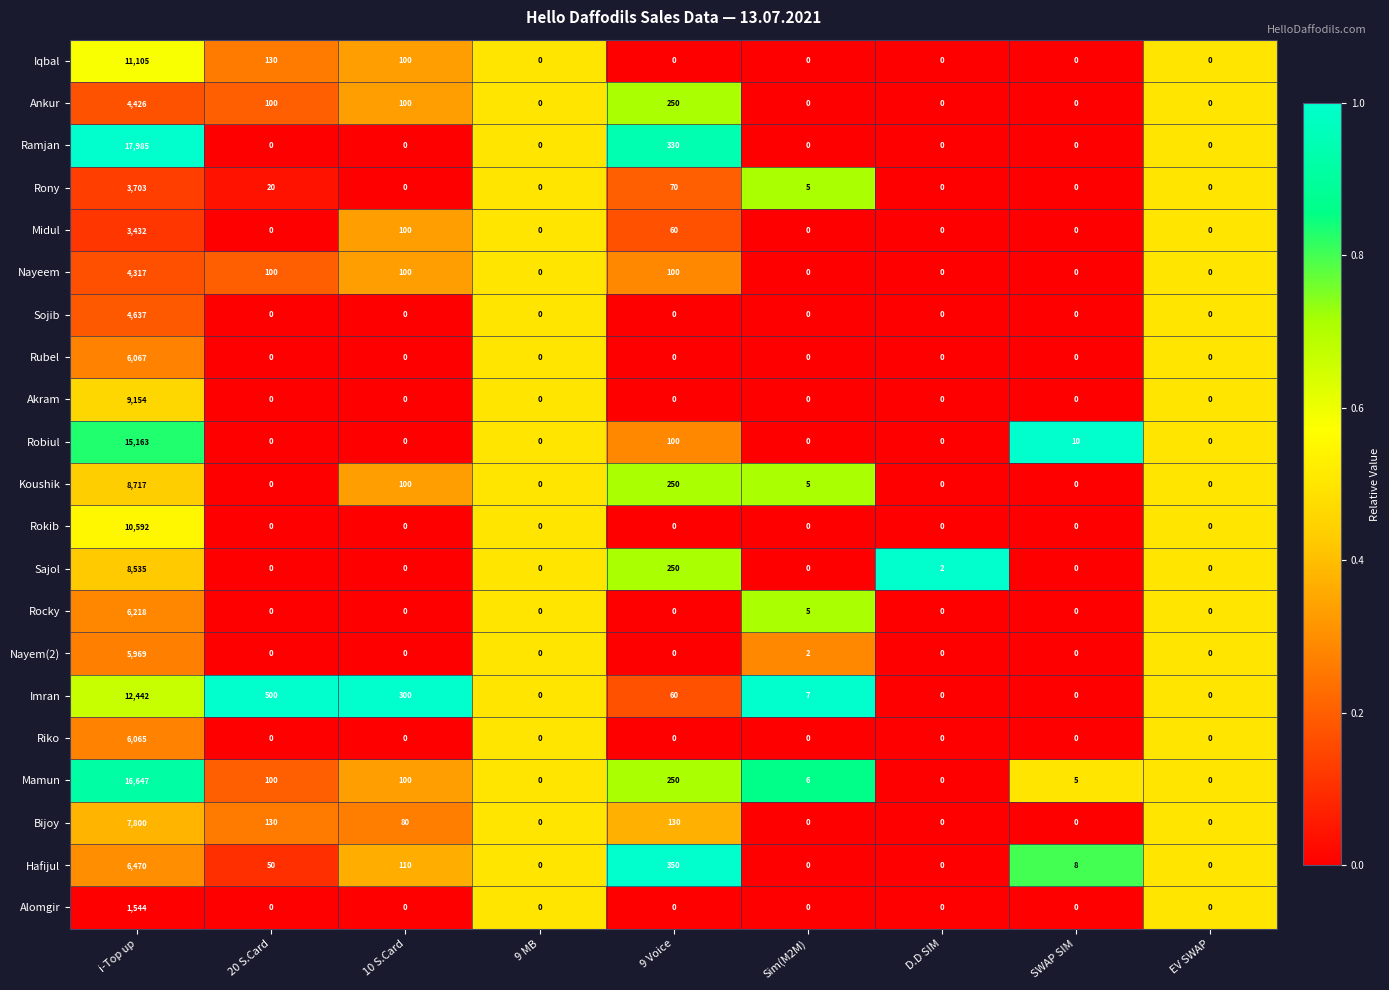

At which category does the chart reach its peak across all series?

i-Top up